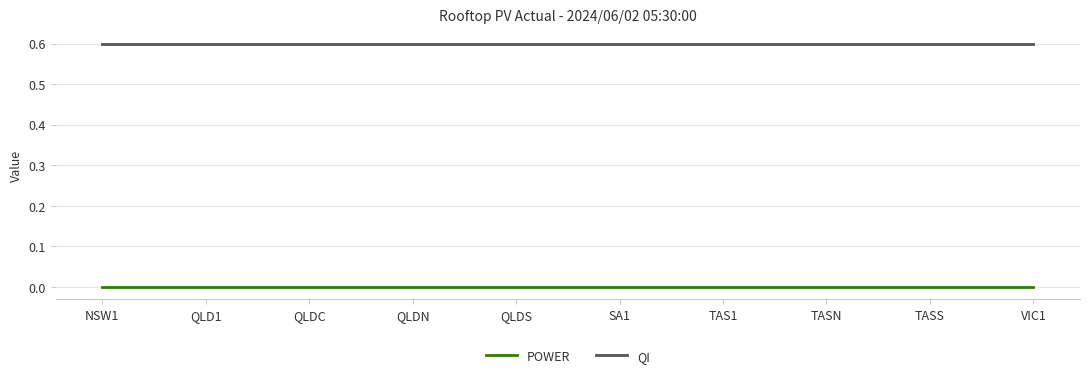

Reading left to right, extract all data points from this chart.

POWER: NSW1=0.0	QLD1=0.0	QLDC=0.0	QLDN=0.0	QLDS=0.0	SA1=0.0	TAS1=0.0	TASN=0.0	TASS=0.0	VIC1=0.0
QI: NSW1=0.6	QLD1=0.6	QLDC=0.6	QLDN=0.6	QLDS=0.6	SA1=0.6	TAS1=0.6	TASN=0.6	TASS=0.6	VIC1=0.6